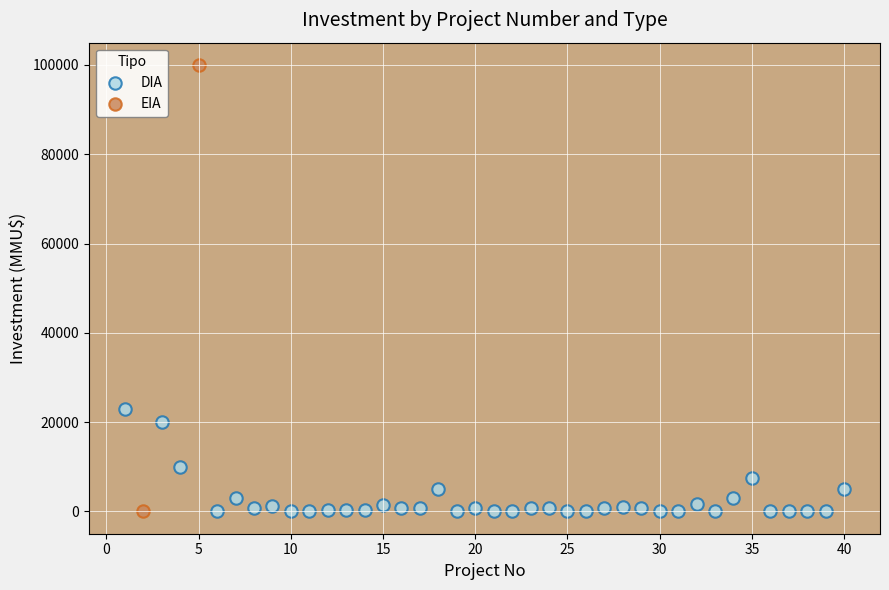

What are all the series names shown in the legend?

DIA, EIA